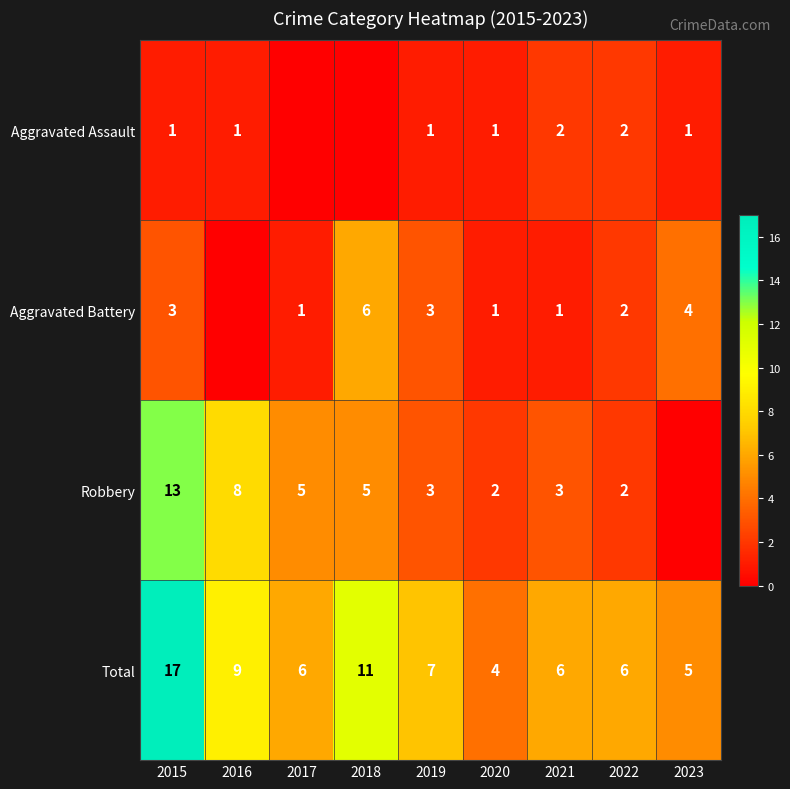

At which label does Total reach its minimum?

2020